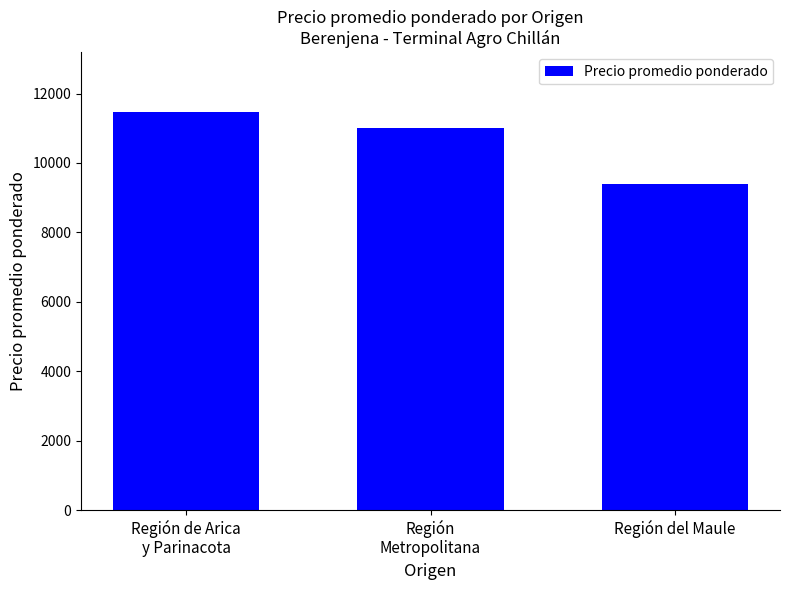

What position from the right is Región de Arica
y Parinacota?

3